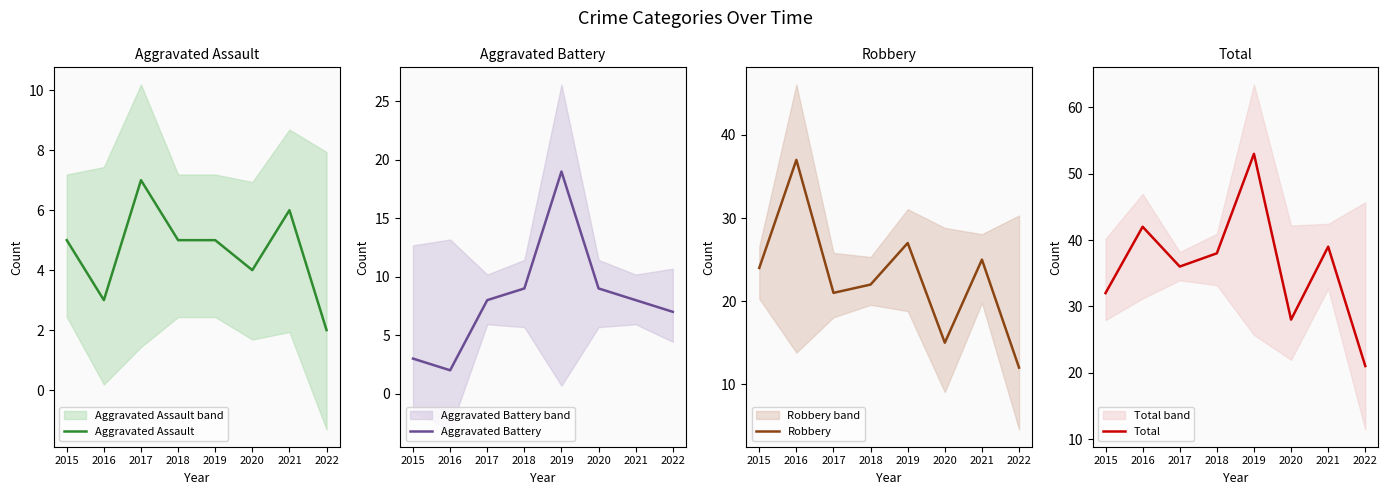

What is the greatest value displayed?

53